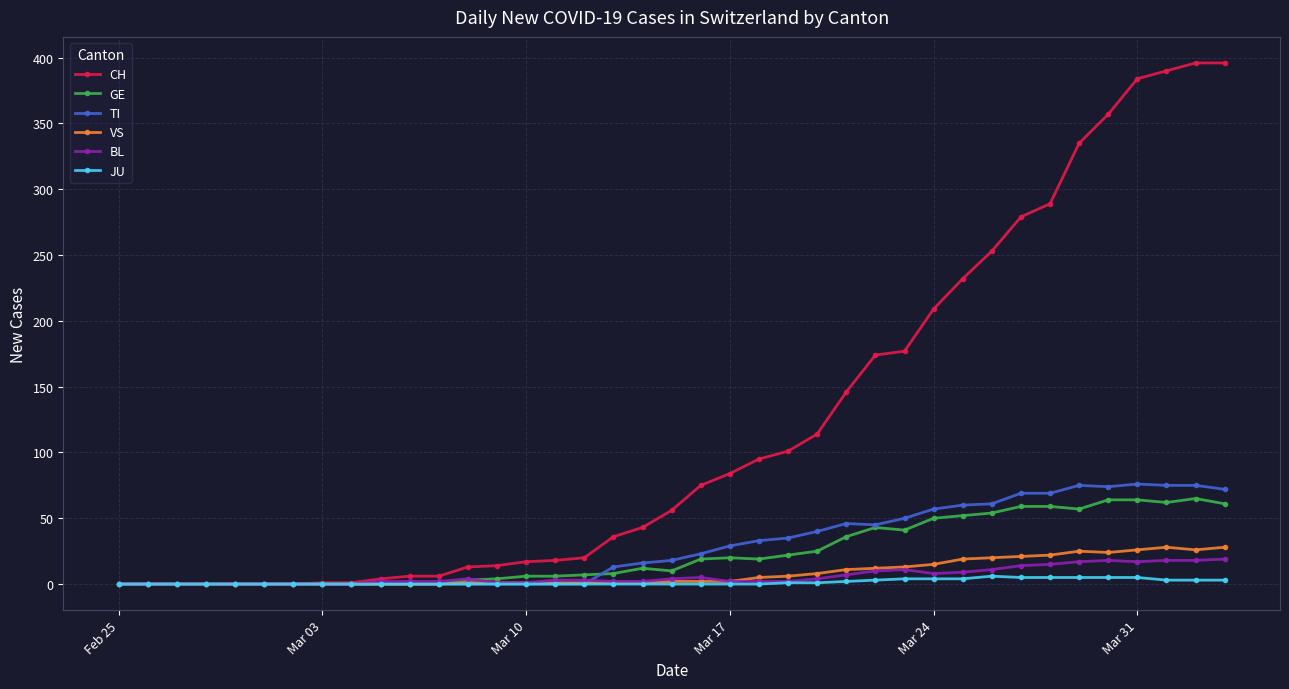

Rank the series by their maximum value, from highest to lowest.

CH, TI, GE, VS, BL, JU